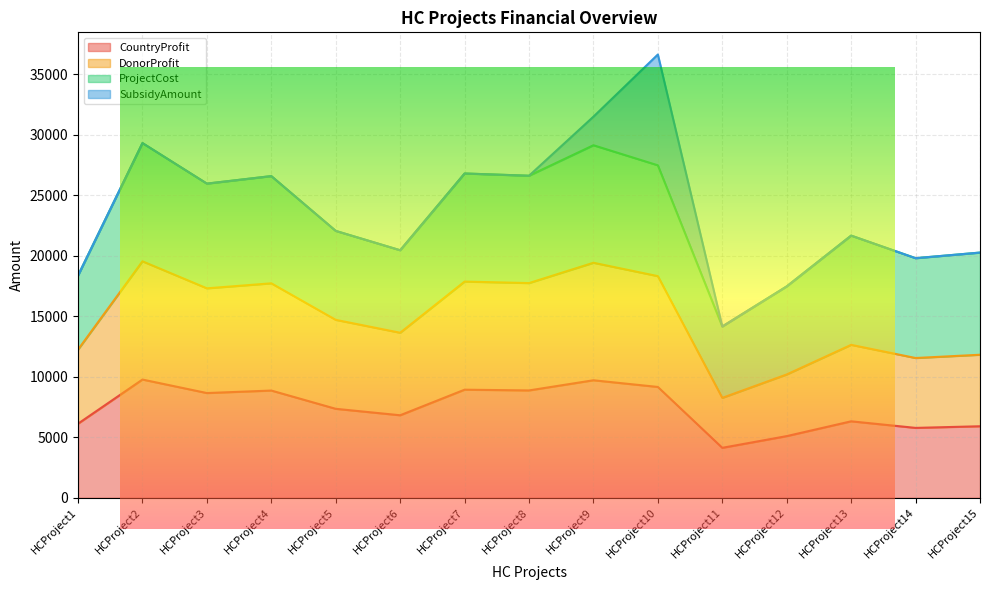

How many values in the CountryProfit series exceed 7354?

7